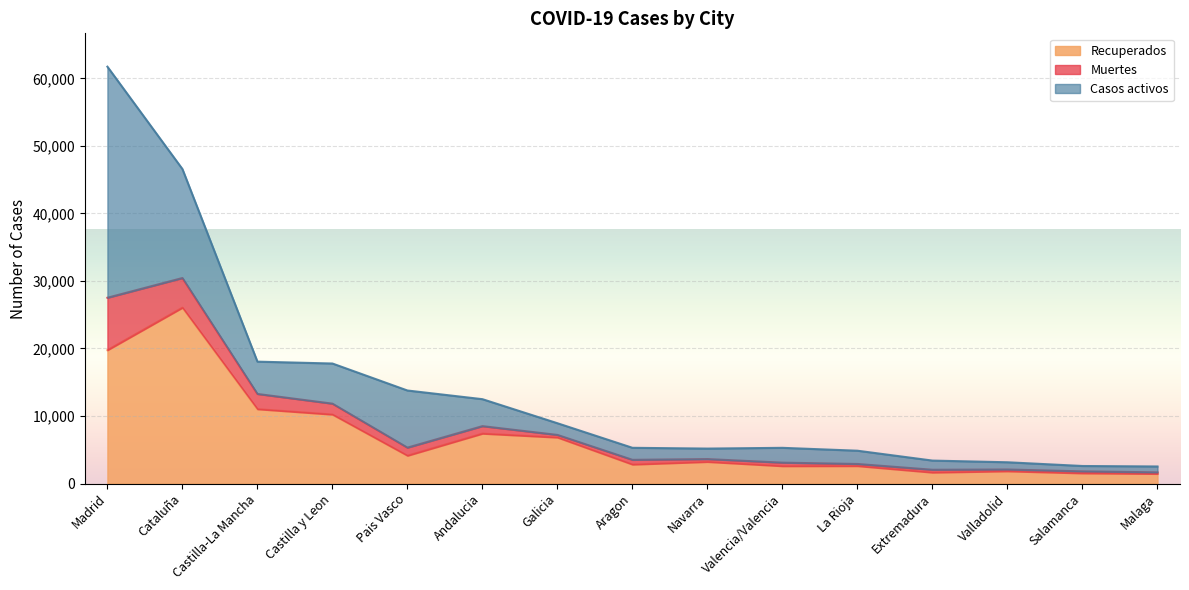

At which category is the sum across all series the highest?

Madrid